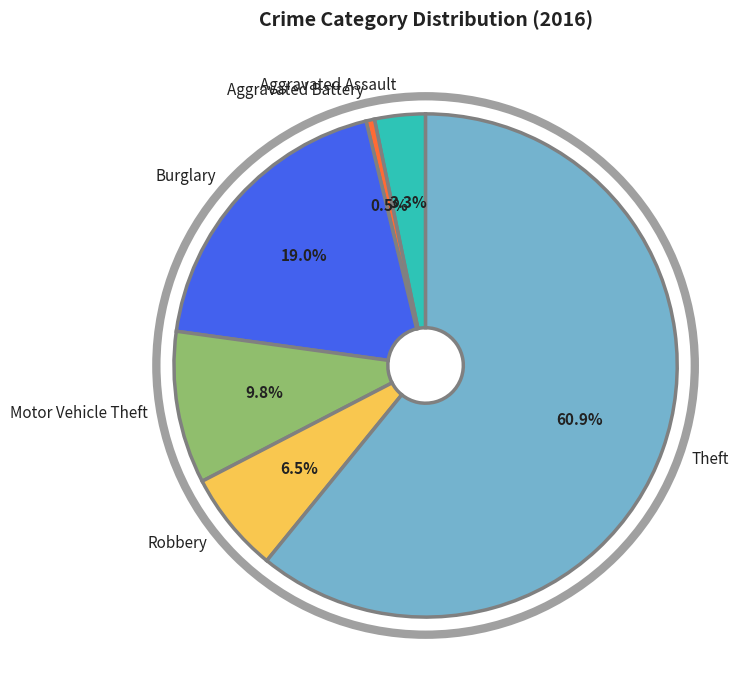

How many slices are in this pie chart?

6